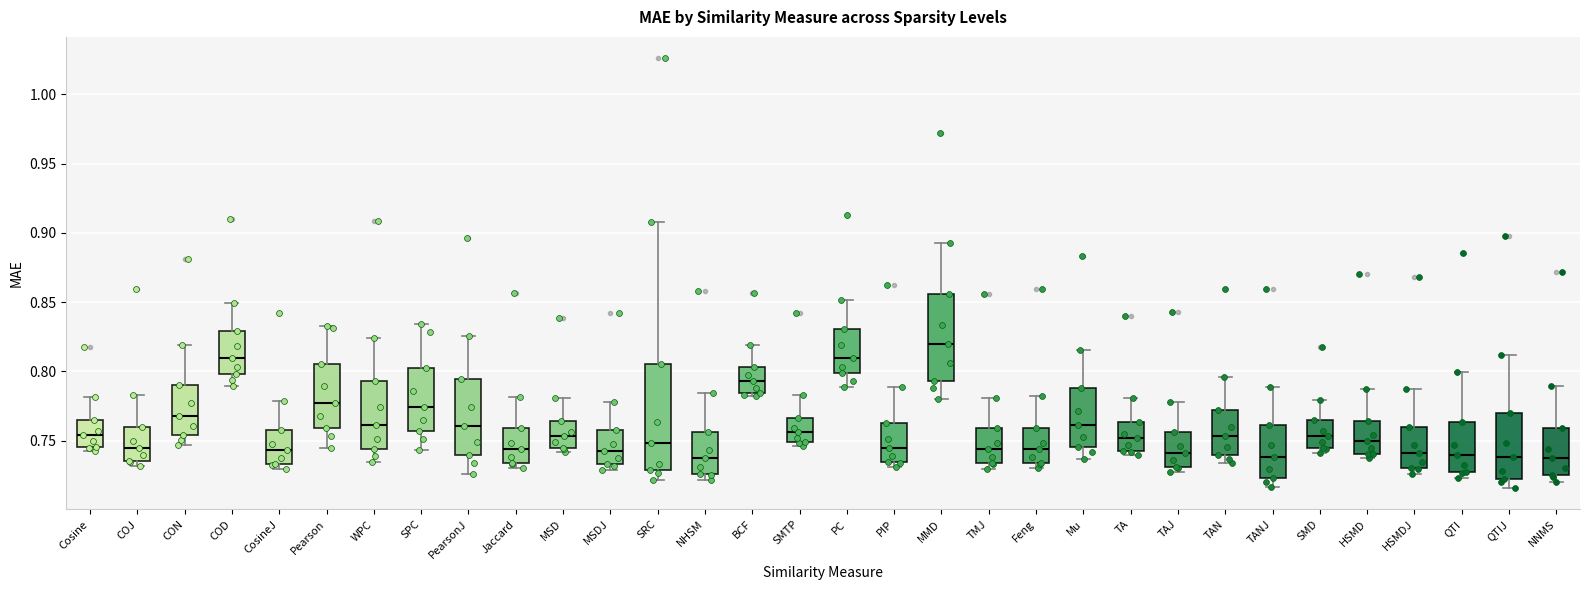

Reading left to right, transcribe this box plot: for each box, give where its median line is, the range the box spans, and where its two whiskers end, as read against the y-axis. The values are not printed on the chart, so give them approximately, as read against the axis.

Cosine: median 0.755, box 0.745 to 0.765, whiskers 0.745 (just below the box's lower edge) to 0.780
COJ: median 0.745, box 0.735 to 0.760, whiskers 0.730 to 0.785
CON: median 0.770, box 0.755 to 0.790, whiskers 0.745 to 0.820
COD: median 0.810, box 0.800 to 0.830, whiskers 0.790 to 0.850
CosineJ: median 0.745, box 0.735 to 0.760, whiskers 0.730 to 0.780
Pearson: median 0.775, box 0.760 to 0.805, whiskers 0.745 to 0.835
WPC: median 0.760, box 0.745 to 0.795, whiskers 0.735 to 0.825
SPC: median 0.775, box 0.755 to 0.800, whiskers 0.745 to 0.835
PearsonJ: median 0.760, box 0.740 to 0.795, whiskers 0.725 to 0.825
Jaccard: median 0.745, box 0.735 to 0.760, whiskers 0.730 to 0.780
MSD: median 0.755, box 0.745 to 0.765, whiskers 0.740 to 0.780
MSDJ: median 0.745, box 0.735 to 0.760, whiskers 0.730 to 0.780
SRC: median 0.750, box 0.730 to 0.805, whiskers 0.720 to 0.910
NHSM: median 0.740, box 0.725 to 0.755, whiskers 0.720 to 0.785
BCF: median 0.795, box 0.785 to 0.805, whiskers 0.780 to 0.820
SMTP: median 0.755, box 0.750 to 0.765, whiskers 0.745 to 0.785
PC: median 0.810, box 0.800 to 0.830, whiskers 0.790 to 0.850
PIP: median 0.745, box 0.735 to 0.765, whiskers 0.730 to 0.790
MMD: median 0.820, box 0.795 to 0.855, whiskers 0.780 to 0.895
TMJ: median 0.745, box 0.735 to 0.760, whiskers 0.730 to 0.780
Feng: median 0.745, box 0.735 to 0.760, whiskers 0.730 to 0.780
Mu: median 0.760, box 0.745 to 0.790, whiskers 0.735 to 0.815
TA: median 0.750, box 0.745 to 0.765, whiskers 0.740 to 0.780
TAJ: median 0.740, box 0.730 to 0.755, whiskers 0.725 to 0.780
TAN: median 0.755, box 0.740 to 0.770, whiskers 0.735 to 0.795
TANJ: median 0.740, box 0.725 to 0.760, whiskers 0.715 to 0.790
SMD: median 0.755, box 0.745 to 0.765, whiskers 0.740 to 0.780
HSMD: median 0.750, box 0.740 to 0.765, whiskers 0.740 (just below the box's lower edge) to 0.785
HSMDJ: median 0.740, box 0.730 to 0.760, whiskers 0.725 to 0.790
QTI: median 0.740, box 0.730 to 0.765, whiskers 0.725 to 0.800
QTIJ: median 0.740, box 0.720 to 0.770, whiskers 0.715 to 0.810
NNMS: median 0.735, box 0.725 to 0.760, whiskers 0.720 to 0.790